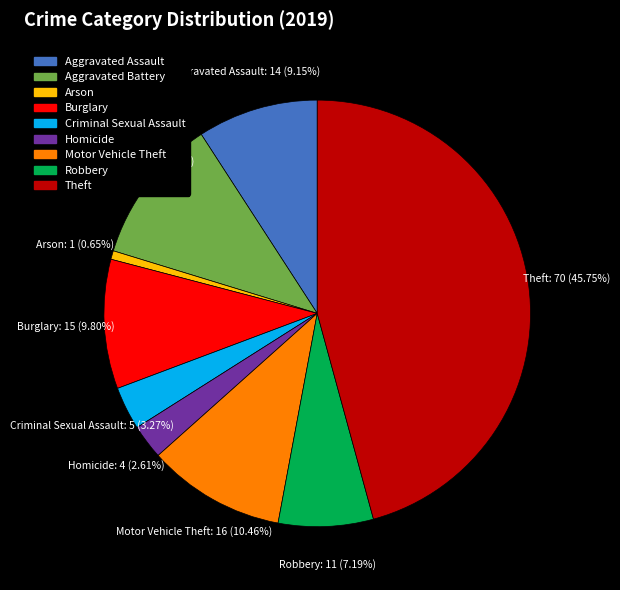

Which slice is the smallest?

Arson